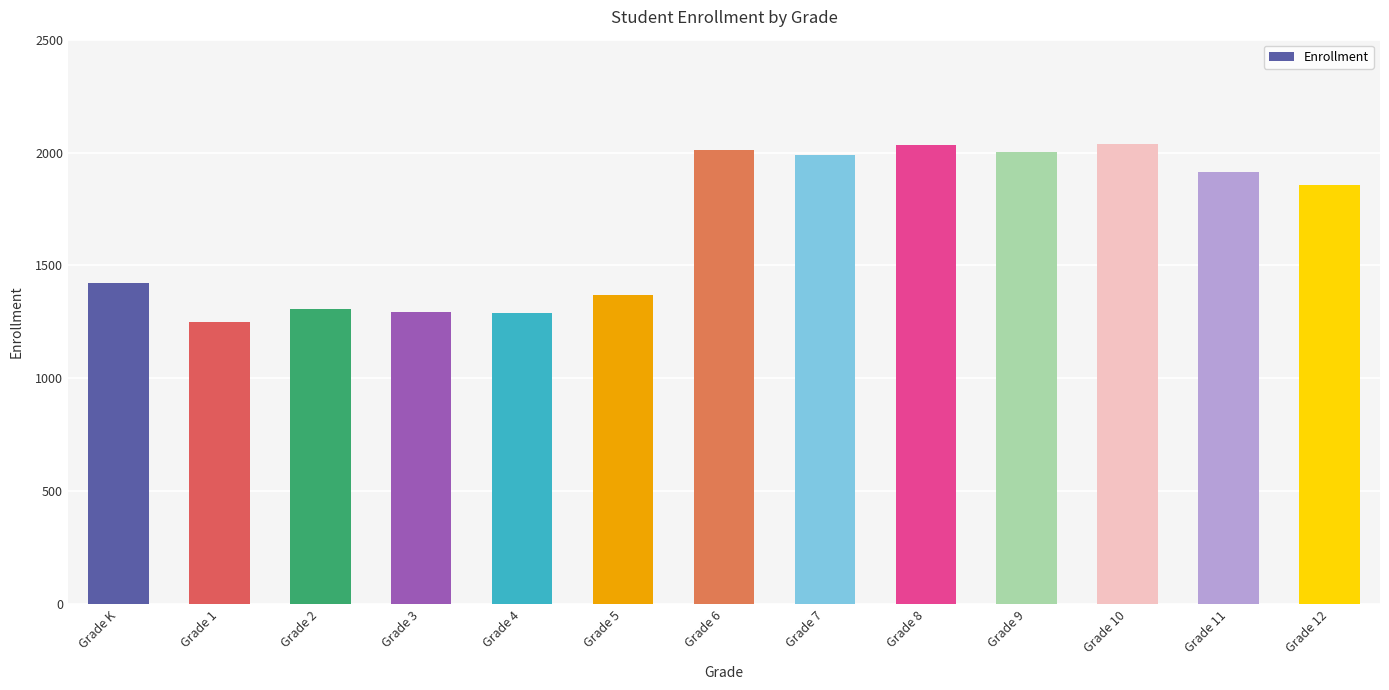

Is it true that the value at Grade 2 is 2118?

False